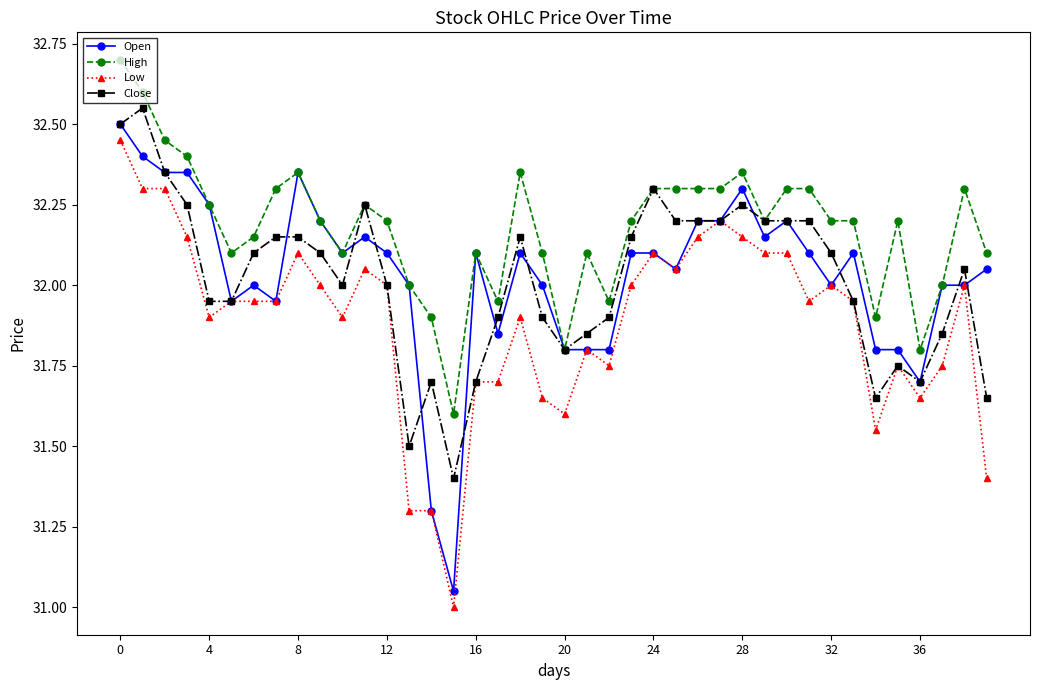

What are all the series names shown in the legend?

Open, High, Low, Close